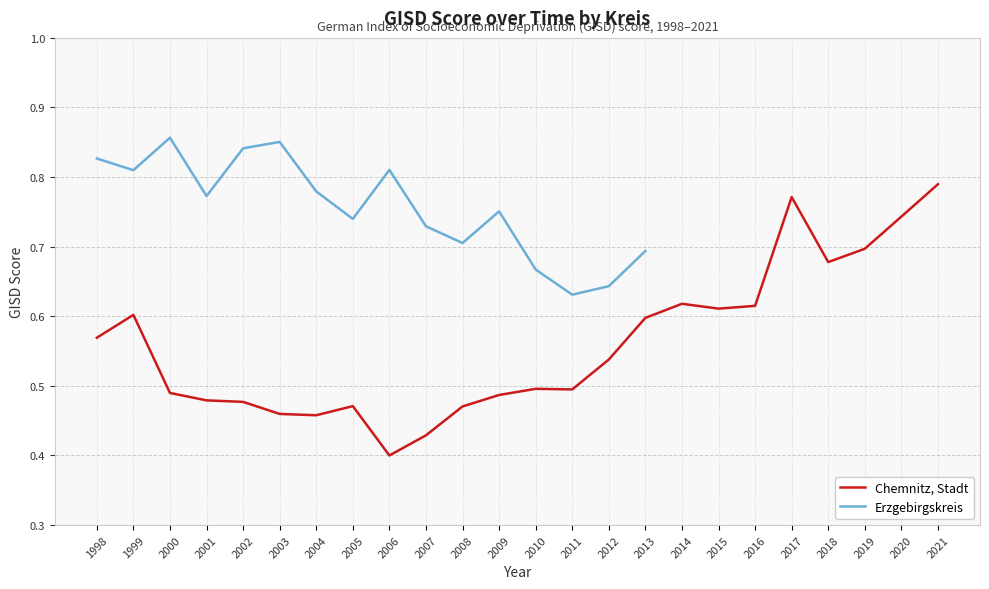

How many values are between 0 and 1?

24